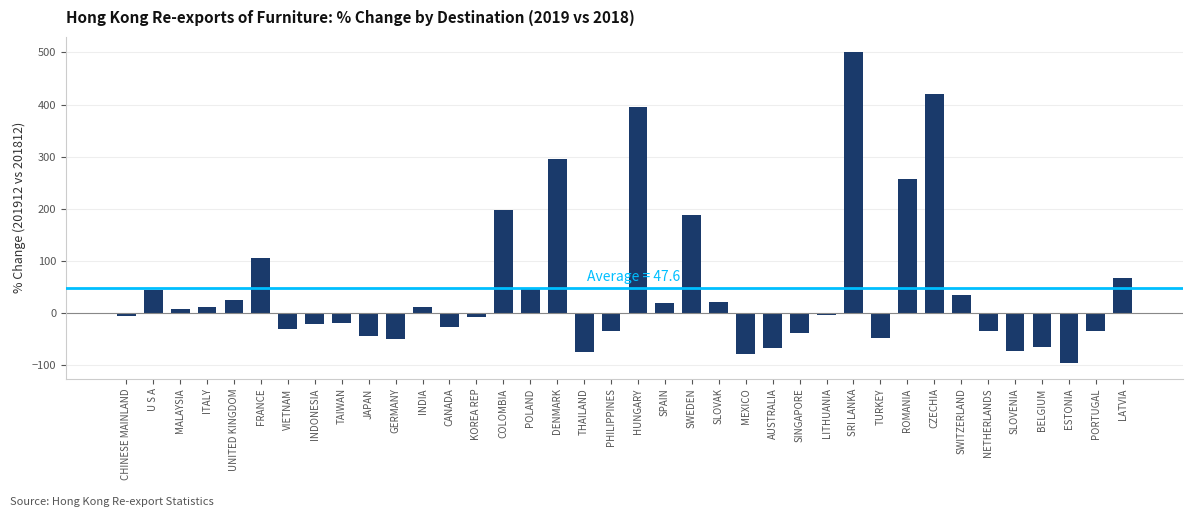

What is the change in value from U S A to THAILAND?

-118.8